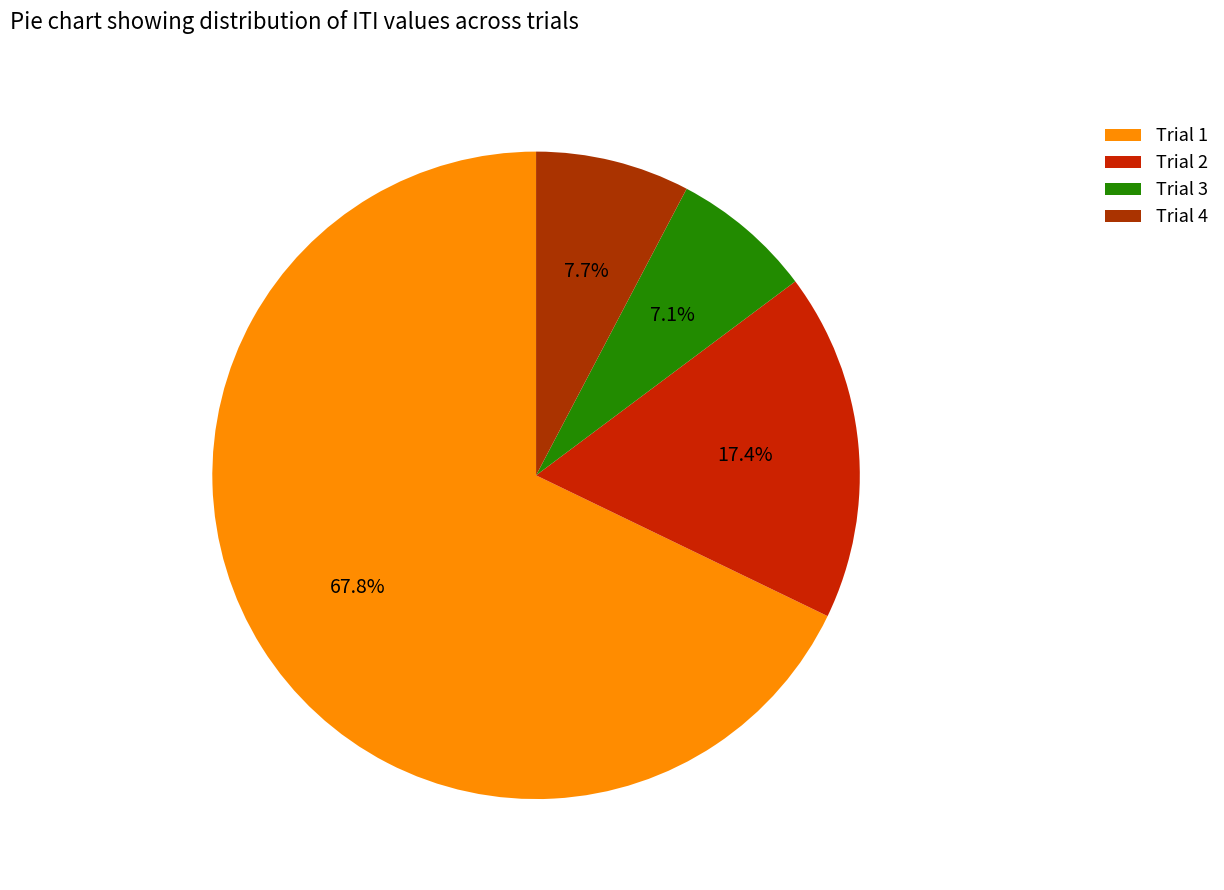

To the nearest percent, what is the difference between the Trial 2 and Trial 4 slice percentages?

10%